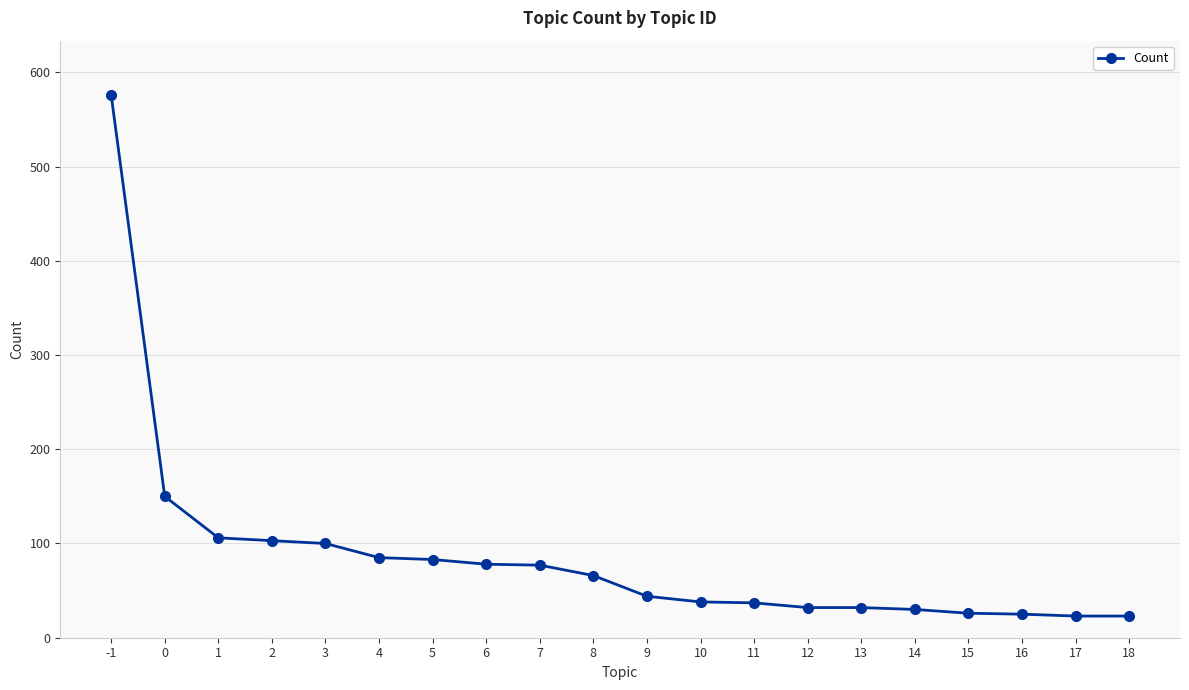

Which has a higher value, 13 or 4?

4